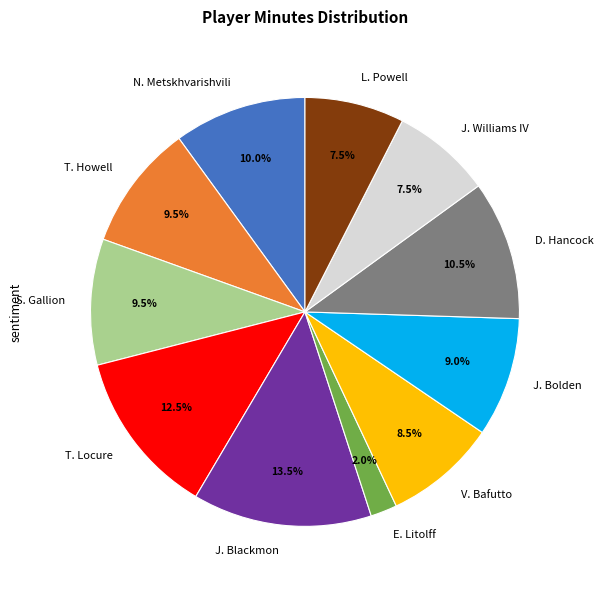

How many segments does this pie chart have?

11